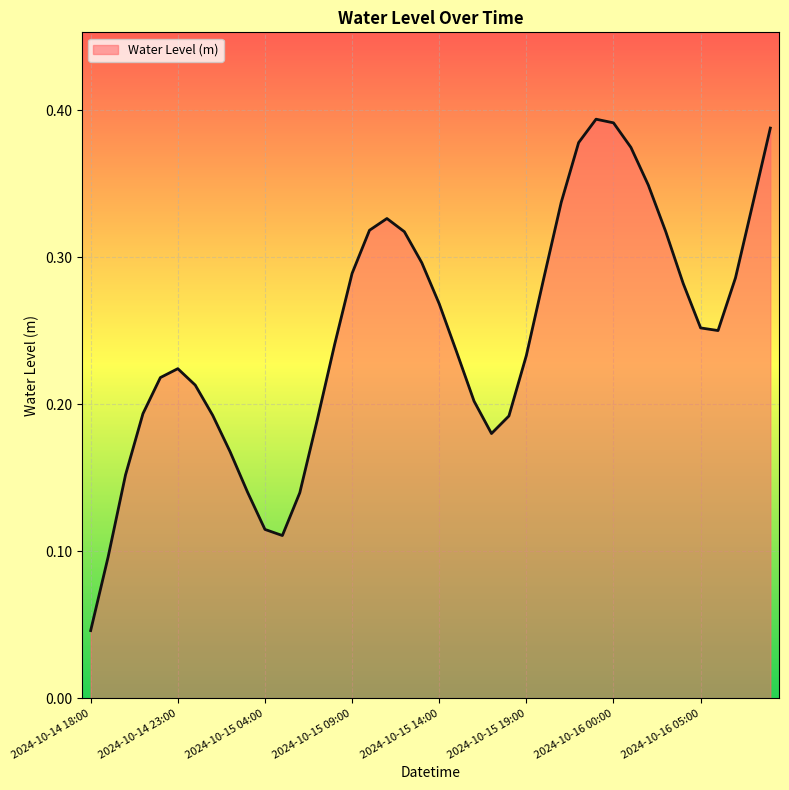

Which label corresponds to the largest value in the chart?

2024-10-15 23:00